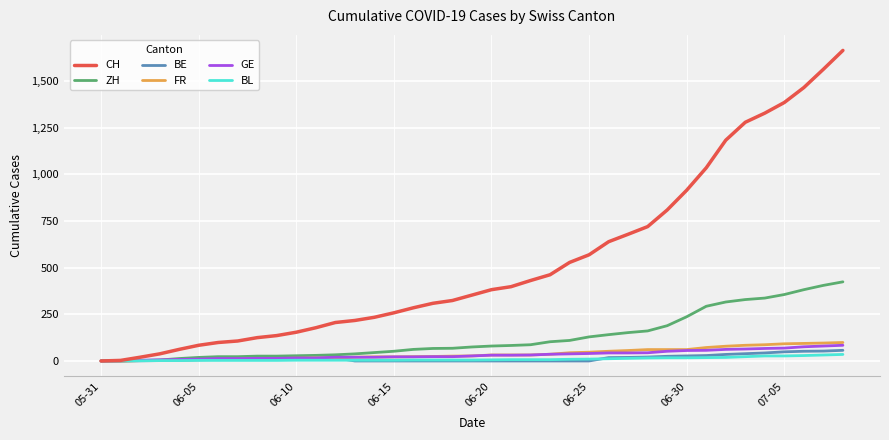

What is the maximum value for GE?

84